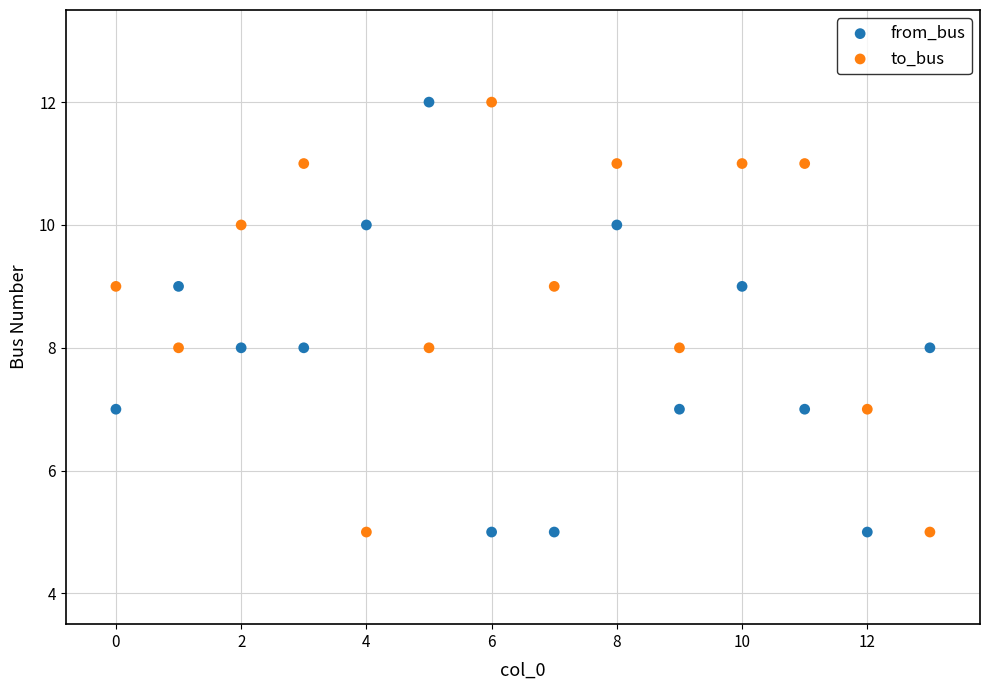

Across all data points, what is the range of Y values (max minus min)?

7